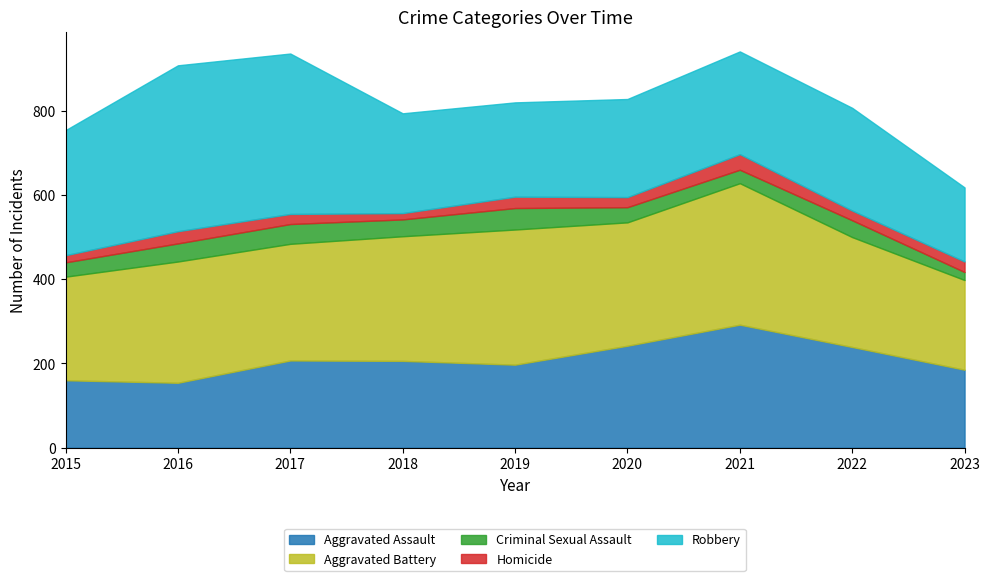

How many values in the Aggravated Assault series are below 206?

4